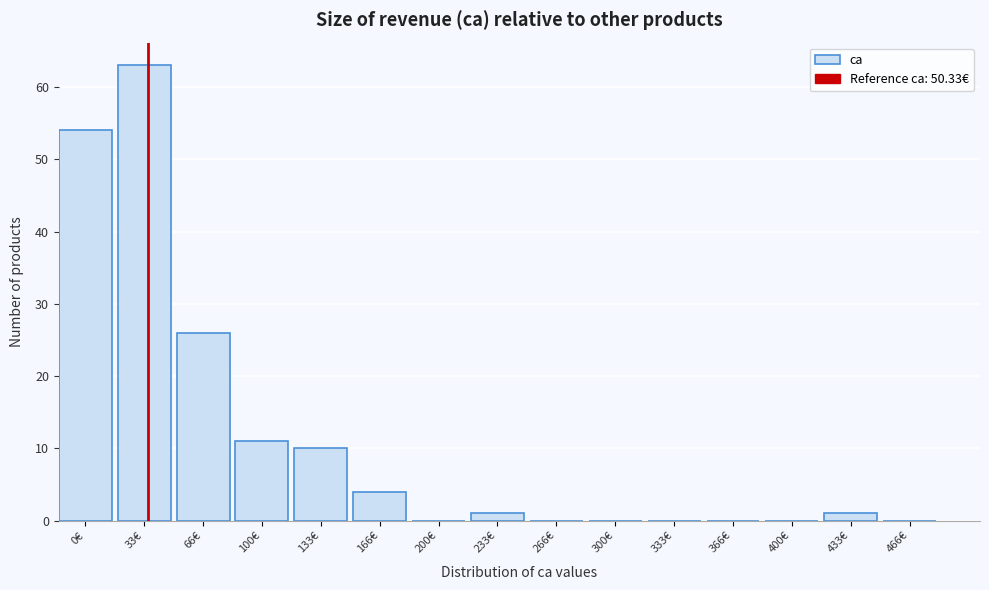

Reading left to right, list all the values displayed in this chart.

0€=54	33€=63	66€=26	100€=11	133€=10	166€=4	200€=0	233€=1	266€=0	300€=0	333€=0	366€=0	400€=0	433€=1	466€=0